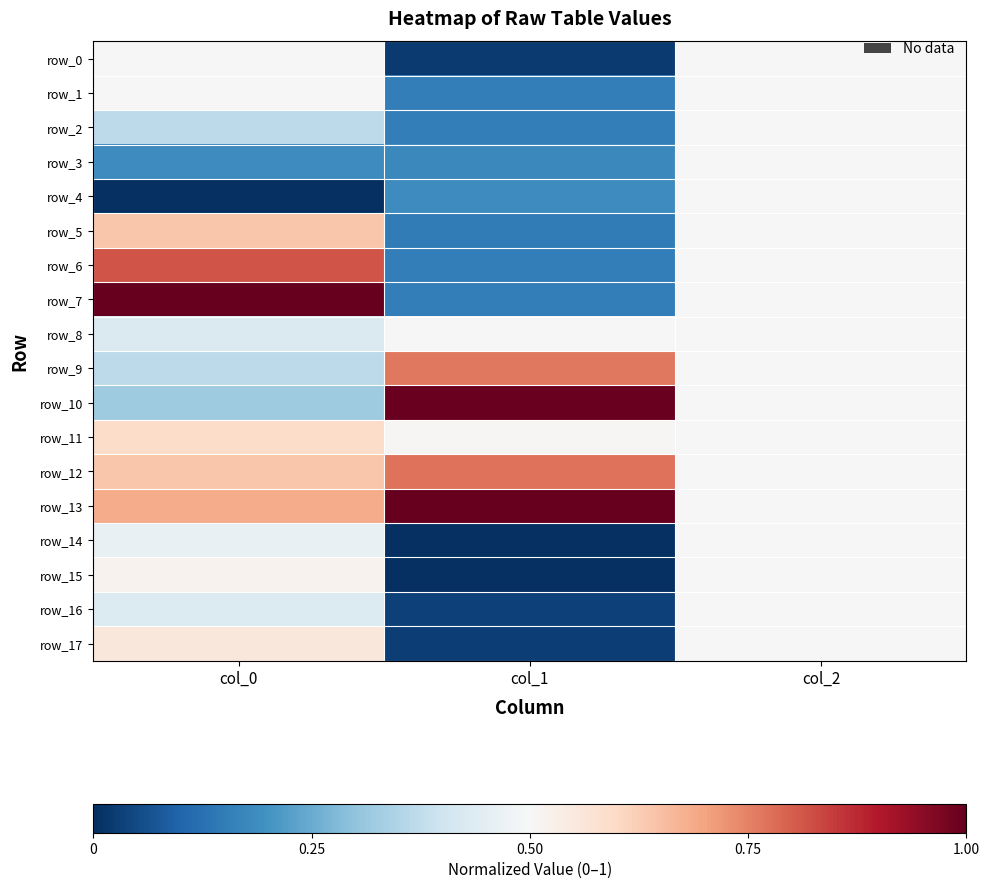

The value of row_17 at col_1 is 0.0. True or false?

False